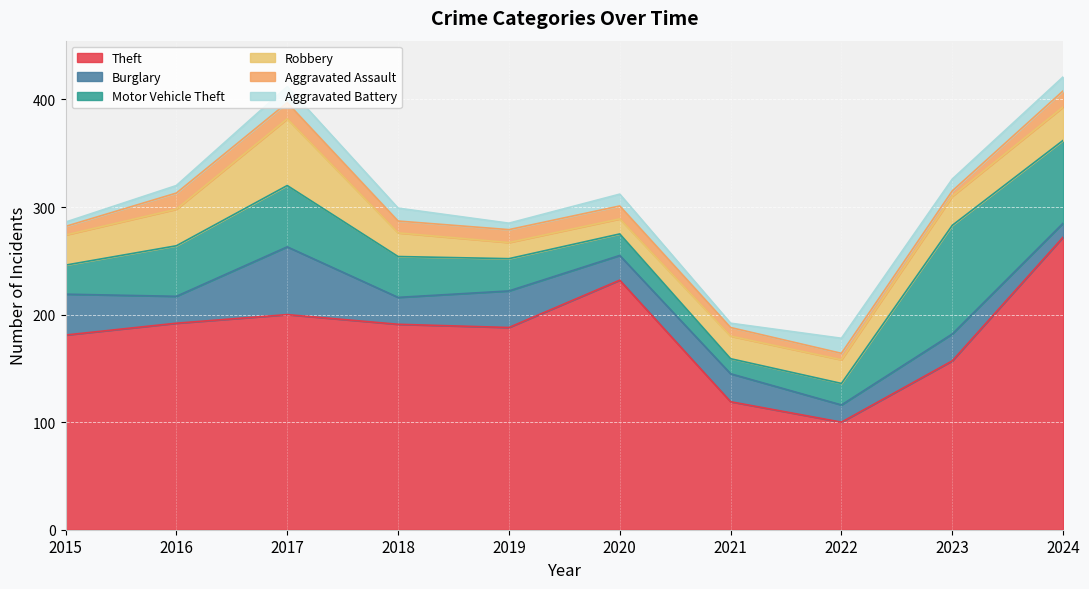

Which category has the highest value in the Theft series?

2024